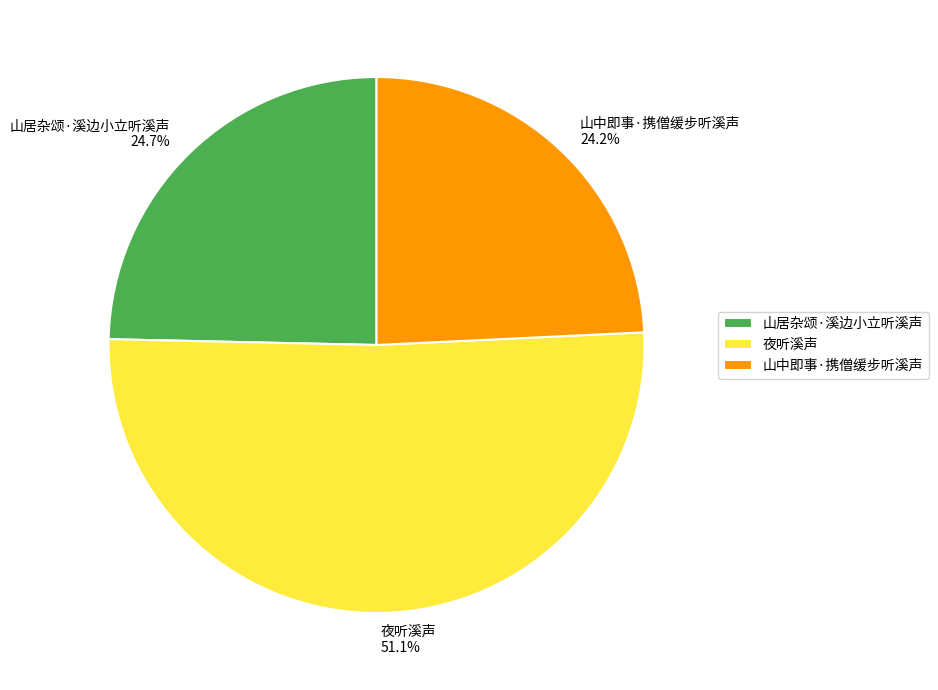

How many segments does this pie chart have?

3